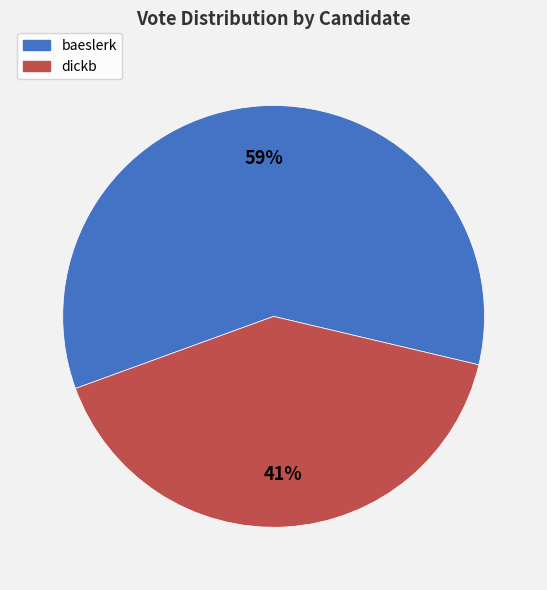

To the nearest percent, what portion does dickb represent?

41%